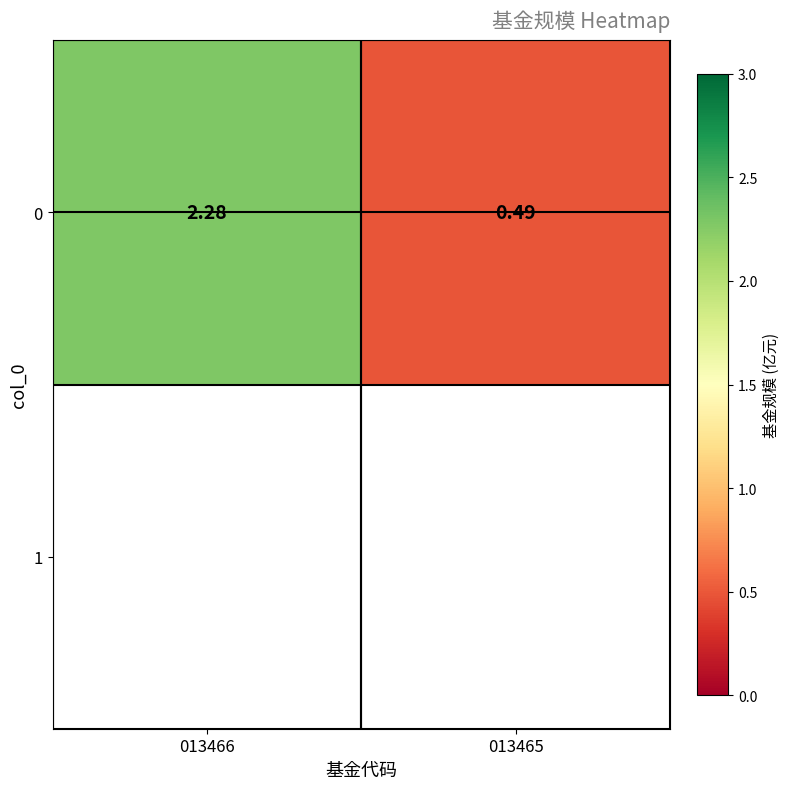

What is the greatest value displayed?

2.3